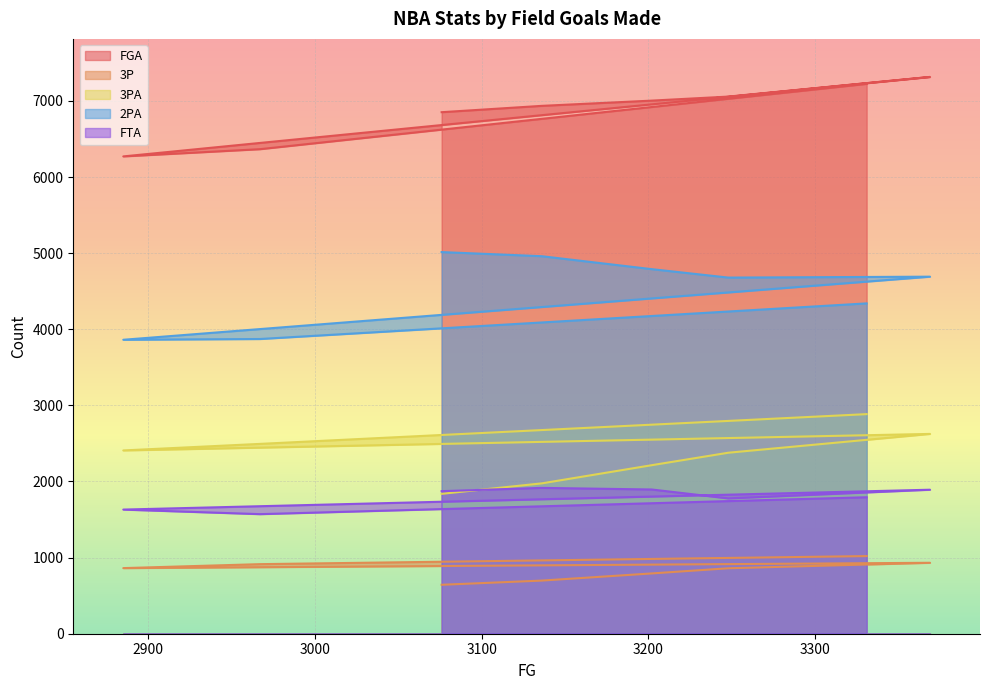

The FGA series shows 4096 at 21-22. True or false?

False